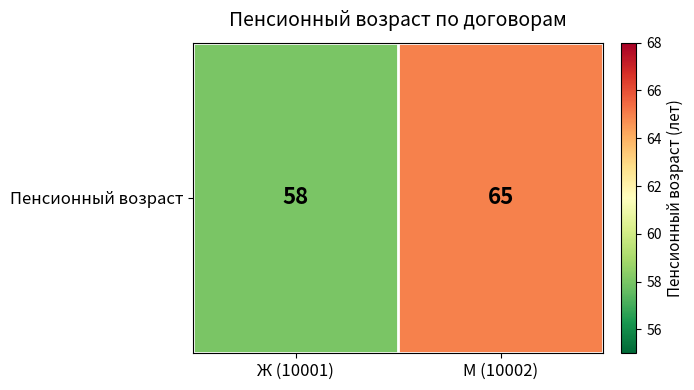

Approximately how many times larger is the value at М (10002) compared to Ж (10001)?

1.1